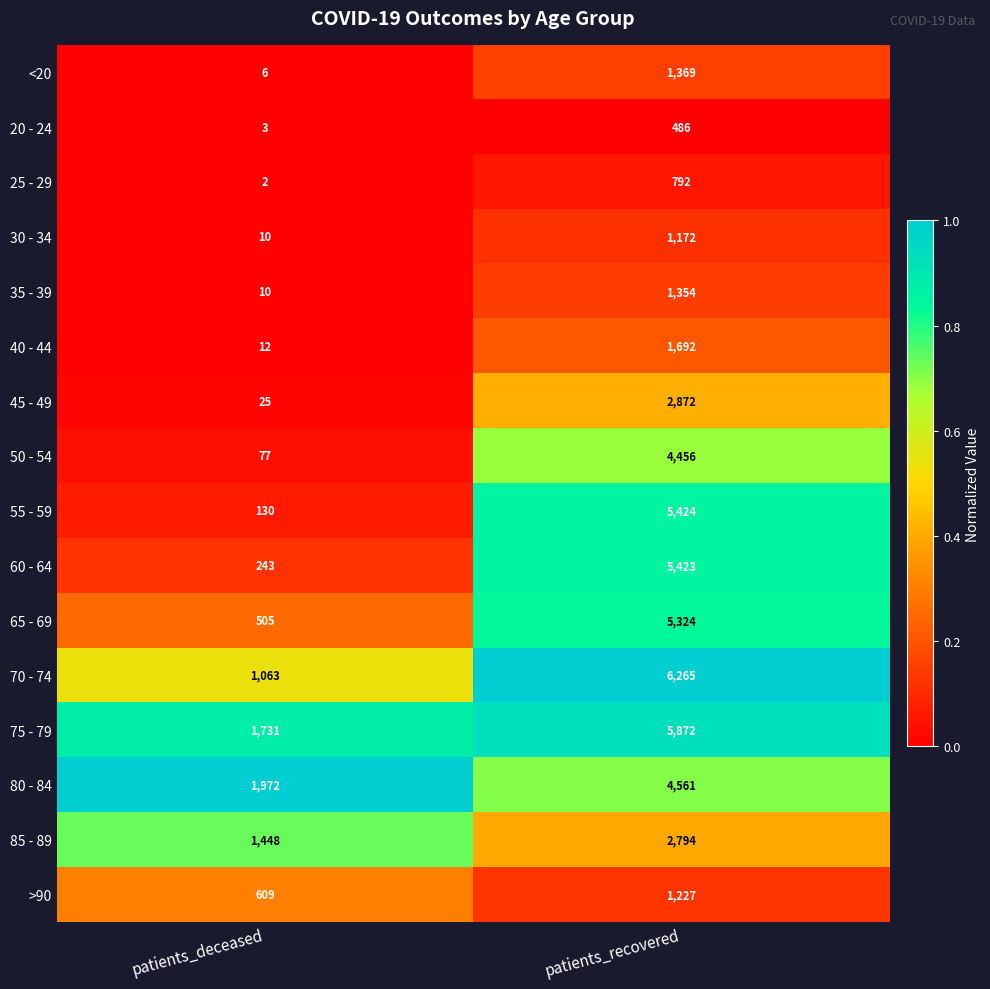

List the labels in order of 70 - 74 value, largest first.

patients_recovered, patients_deceased